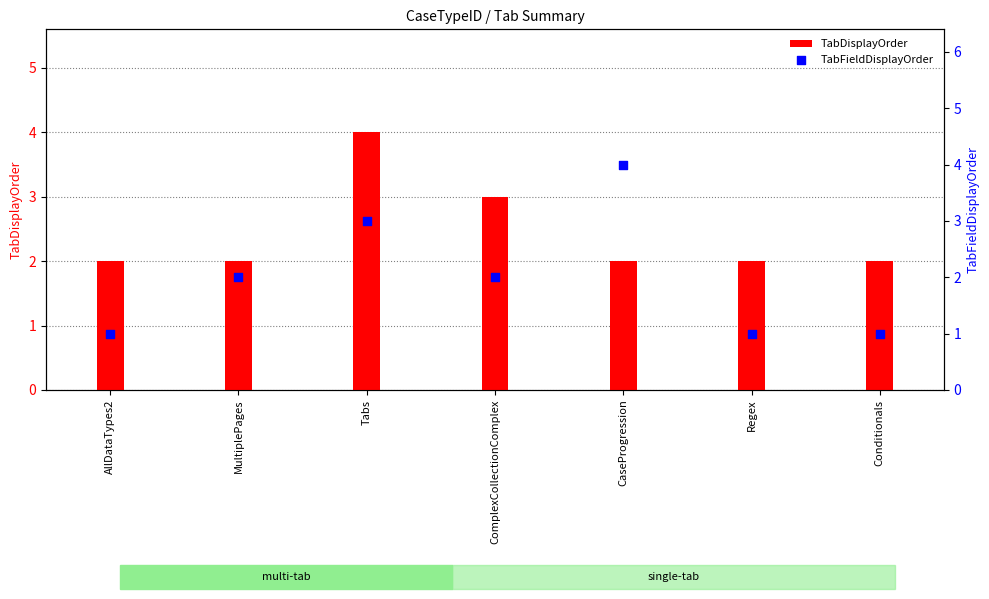

Which series has the largest total across all categories?

TabDisplayOrder